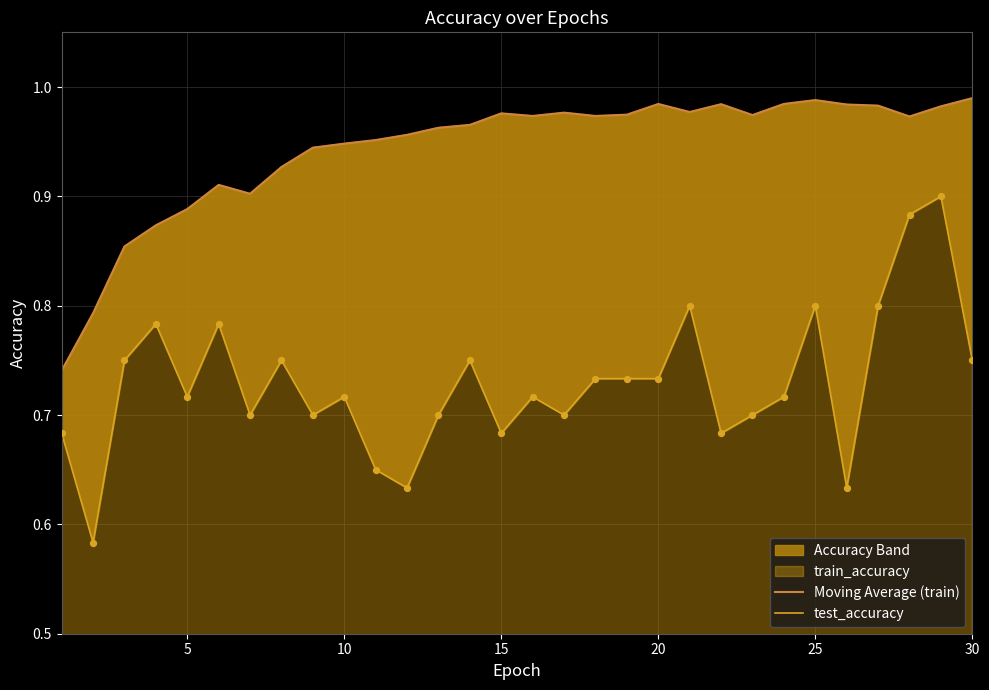

What is the total value across all series at 25?

1.8